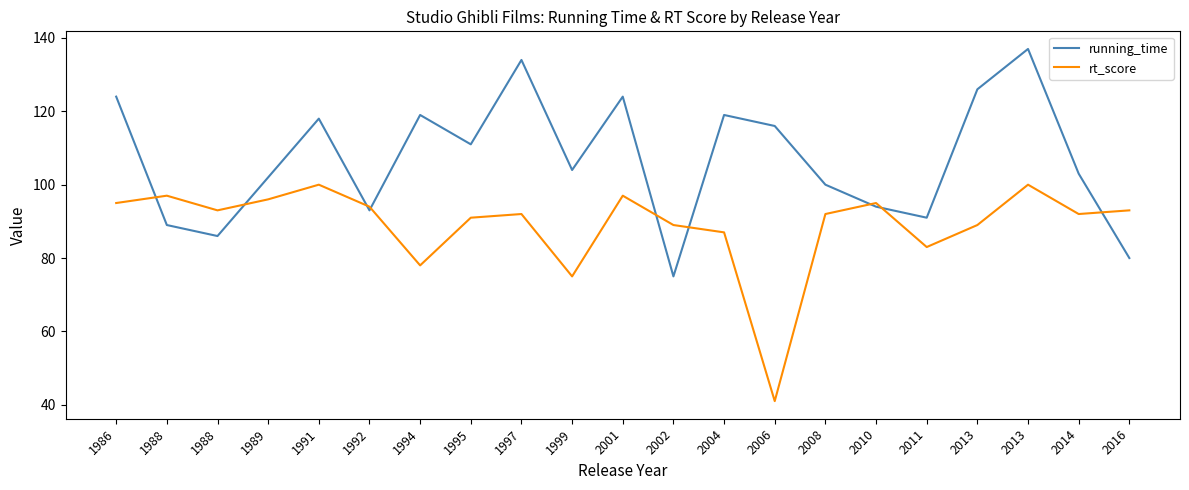

The value of rt_score at 2010 is 137. True or false?

False